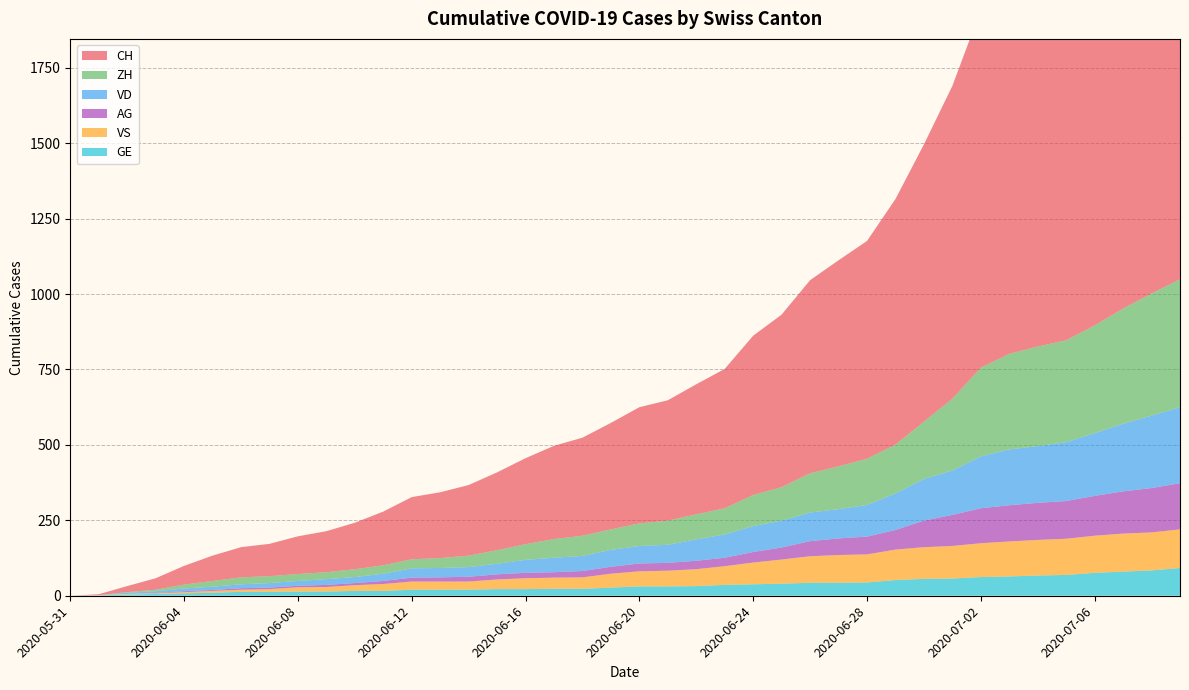

Reading left to right, extract all data points from this chart.

CH: 2020-05-31=0	2020-06-01=3	2020-06-02=20	2020-06-03=38	2020-06-04=62	2020-06-05=84	2020-06-06=100	2020-06-07=107	2020-06-08=125	2020-06-09=136	2020-06-10=154	2020-06-11=178	2020-06-12=206	2020-06-13=218	2020-06-14=234	2020-06-15=258	2020-06-16=285	2020-06-17=309	2020-06-18=325	2020-06-19=353	2020-06-20=385	2020-06-21=399	2020-06-22=431	2020-06-23=462	2020-06-24=528	2020-06-25=572	2020-06-26=640	2020-06-27=683	2020-06-28=722	2020-06-29=814	2020-06-30=919	2020-07-01=1037	2020-07-02=1186	2020-07-03=1285	2020-07-04=1335	2020-07-05=1388	2020-07-06=1469	2020-07-07=1568	2020-07-08=1669	2020-07-09=1758
VD: 2020-05-31=0	2020-06-01=0	2020-06-02=4	2020-06-03=6	2020-06-04=9	2020-06-05=11	2020-06-06=13	2020-06-07=15	2020-06-08=16	2020-06-09=19	2020-06-10=20	2020-06-11=24	2020-06-12=31	2020-06-13=31	2020-06-14=32	2020-06-15=35	2020-06-16=43	2020-06-17=48	2020-06-18=50	2020-06-19=56	2020-06-20=58	2020-06-21=60	2020-06-22=71	2020-06-23=77	2020-06-24=86	2020-06-25=89	2020-06-26=95	2020-06-27=97	2020-06-28=105	2020-06-29=121	2020-06-30=138	2020-07-01=147	2020-07-02=172	2020-07-03=185	2020-07-04=188	2020-07-05=195	2020-07-06=208	2020-07-07=224	2020-07-08=240	2020-07-09=252
ZH: 2020-05-31=0	2020-06-01=0	2020-06-02=2	2020-06-03=5	2020-06-04=13	2020-06-05=19	2020-06-06=23	2020-06-07=23	2020-06-08=23	2020-06-09=23	2020-06-10=26	2020-06-11=28	2020-06-12=30	2020-06-13=33	2020-06-14=38	2020-06-15=45	2020-06-16=52	2020-06-17=62	2020-06-18=67	2020-06-19=68	2020-06-20=75	2020-06-21=80	2020-06-22=83	2020-06-23=87	2020-06-24=103	2020-06-25=111	2020-06-26=130	2020-06-27=142	2020-06-28=153	2020-06-29=162	2020-06-30=190	2020-07-01=238	2020-07-02=294	2020-07-03=317	2020-07-04=330	2020-07-05=338	2020-07-06=357	2020-07-07=382	2020-07-08=405	2020-07-09=424
VS: 2020-05-31=0	2020-06-01=1	2020-06-02=2	2020-06-03=2	2020-06-04=4	2020-06-05=6	2020-06-06=7	2020-06-07=9	2020-06-08=14	2020-06-09=15	2020-06-10=19	2020-06-11=23	2020-06-12=27	2020-06-13=27	2020-06-14=27	2020-06-15=32	2020-06-16=36	2020-06-17=37	2020-06-18=38	2020-06-19=46	2020-06-20=50	2020-06-21=52	2020-06-22=56	2020-06-23=62	2020-06-24=72	2020-06-25=80	2020-06-26=88	2020-06-27=92	2020-06-28=93	2020-06-29=101	2020-06-30=105	2020-07-01=108	2020-07-02=112	2020-07-03=116	2020-07-04=118	2020-07-05=120	2020-07-06=123	2020-07-07=126	2020-07-08=126	2020-07-09=128
AG: 2020-05-31=0	2020-06-01=0	2020-06-02=0	2020-06-03=1	2020-06-04=3	2020-06-05=3	2020-06-06=5	2020-06-07=5	2020-06-08=5	2020-06-09=7	2020-06-10=7	2020-06-11=10	2020-06-12=13	2020-06-13=14	2020-06-14=16	2020-06-15=17	2020-06-16=18	2020-06-17=18	2020-06-18=21	2020-06-19=23	2020-06-20=26	2020-06-21=26	2020-06-22=28	2020-06-23=28	2020-06-24=35	2020-06-25=40	2020-06-26=50	2020-06-27=55	2020-06-28=59	2020-06-29=65	2020-06-30=88	2020-07-01=103	2020-07-02=116	2020-07-03=120	2020-07-04=123	2020-07-05=125	2020-07-06=132	2020-07-07=140	2020-07-08=147	2020-07-09=153
GE: 2020-05-31=0	2020-06-01=1	2020-06-02=4	2020-06-03=6	2020-06-04=8	2020-06-05=10	2020-06-06=13	2020-06-07=13	2020-06-08=14	2020-06-09=14	2020-06-10=16	2020-06-11=16	2020-06-12=20	2020-06-13=20	2020-06-14=20	2020-06-15=22	2020-06-16=22	2020-06-17=23	2020-06-18=23	2020-06-19=27	2020-06-20=31	2020-06-21=31	2020-06-22=32	2020-06-23=36	2020-06-24=38	2020-06-25=40	2020-06-26=43	2020-06-27=43	2020-06-28=44	2020-06-29=52	2020-06-30=56	2020-07-01=57	2020-07-02=62	2020-07-03=64	2020-07-04=67	2020-07-05=69	2020-07-06=76	2020-07-07=80	2020-07-08=84	2020-07-09=92